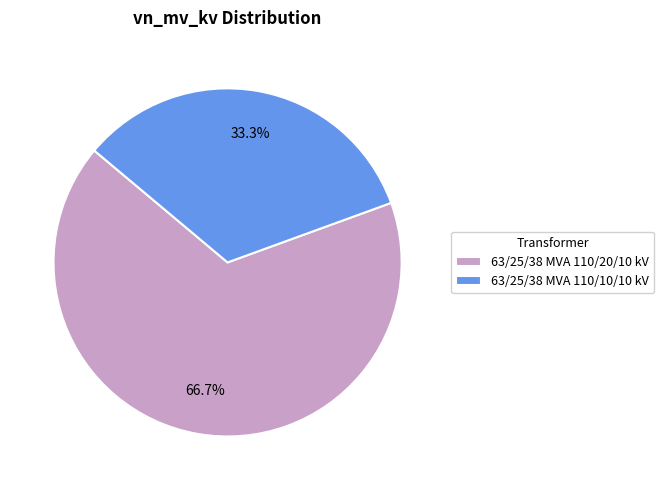

What percentage is NOT represented by 63/25/38 MVA 110/20/10 kV?

33.3%